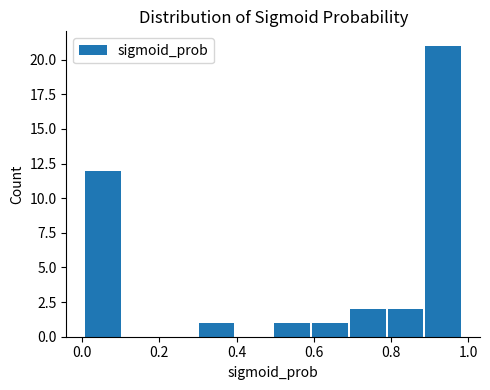

What is the height of the bar covering 0.50 to 0.60 on the x-axis? Neither the bar edges nor the heights are printed on the chart, so give them approximately, as read against the axes.

1